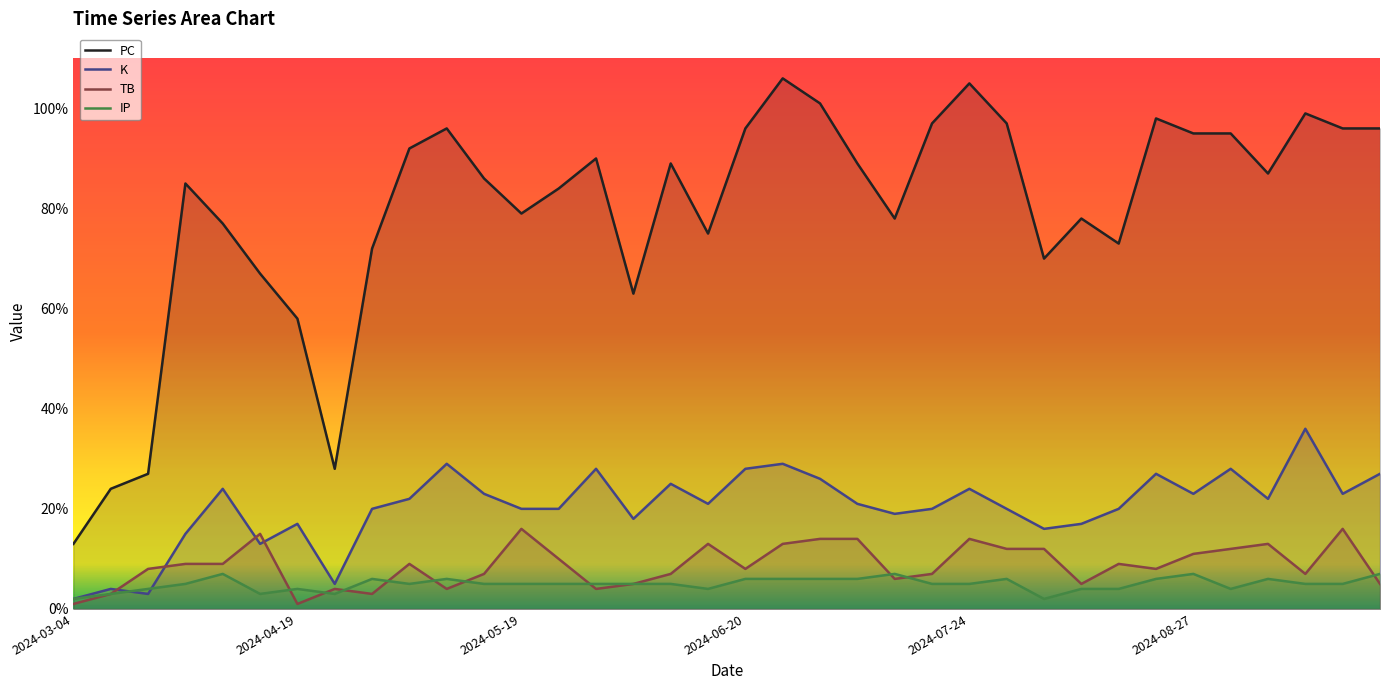

Reading left to right, transcribe all the data shown in this chart.

PC: 13	24	27	85	77	67	58	28	72	92	96	86	79	84	90	63	89	75	96	106	101	89	78	97	105	97	70	78	73	98	95	95	87	99	96	96
K: 2	4	3	15	24	13	17	5	20	22	29	23	20	20	28	18	25	21	28	29	26	21	19	20	24	20	16	17	20	27	23	28	22	36	23	27
TB: 1	3	8	9	9	15	1	4	3	9	4	7	16	10	4	5	7	13	8	13	14	14	6	7	14	12	12	5	9	8	11	12	13	7	16	5
IP: 2	3	4	5	7	3	4	3	6	5	6	5	5	5	5	5	5	4	6	6	6	6	7	5	5	6	2	4	4	6	7	4	6	5	5	7